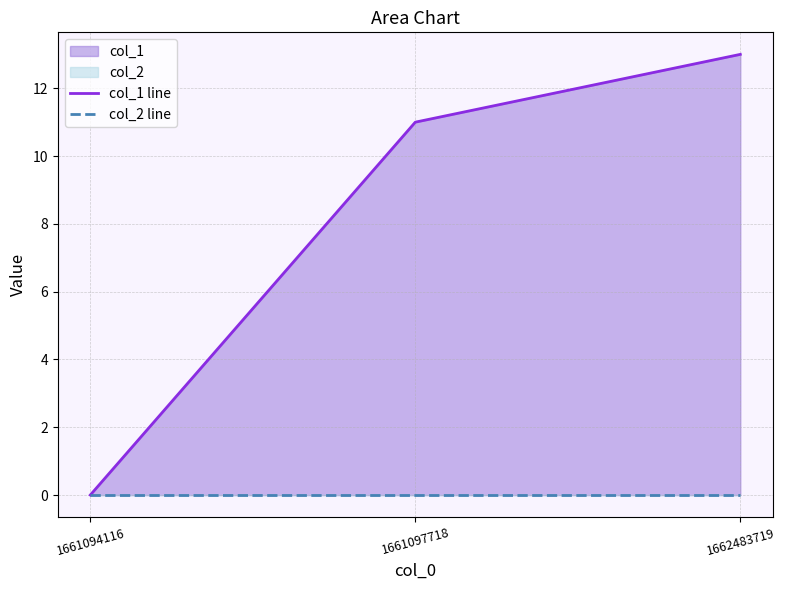

What is the highest value of the col_1 line series?

13